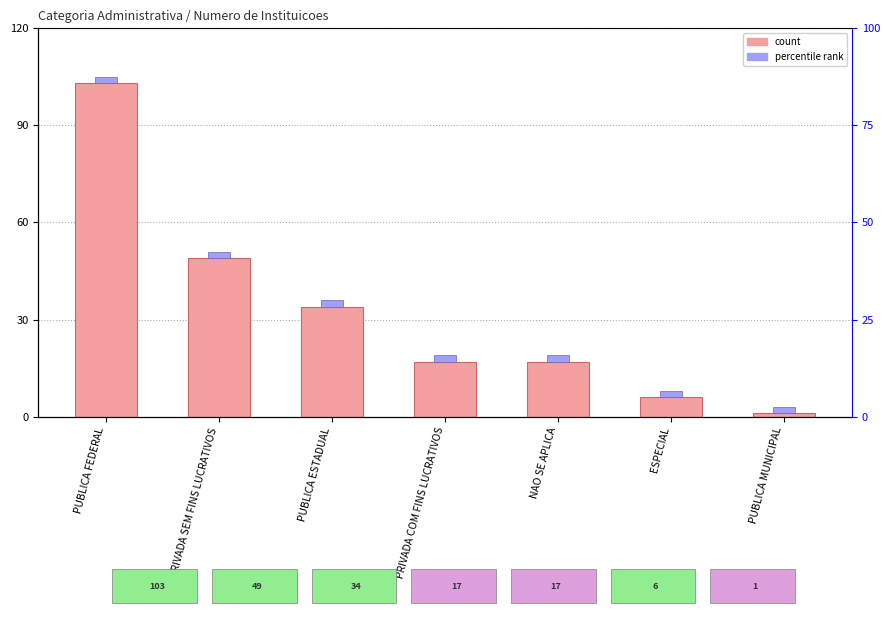

List the labels in order of value, smallest first.

PUBLICA MUNICIPAL, ESPECIAL, PRIVADA COM FINS LUCRATIVOS, NAO SE APLICA, PUBLICA ESTADUAL, PRIVADA SEM FINS LUCRATIVOS, PUBLICA FEDERAL